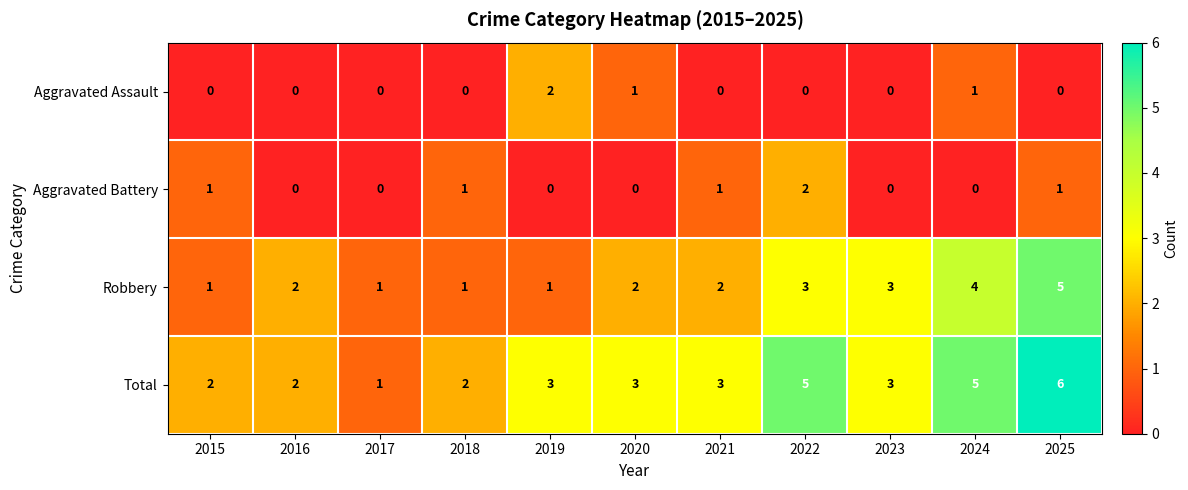

What is the sum of the Total values at 2022 and 2015?

7